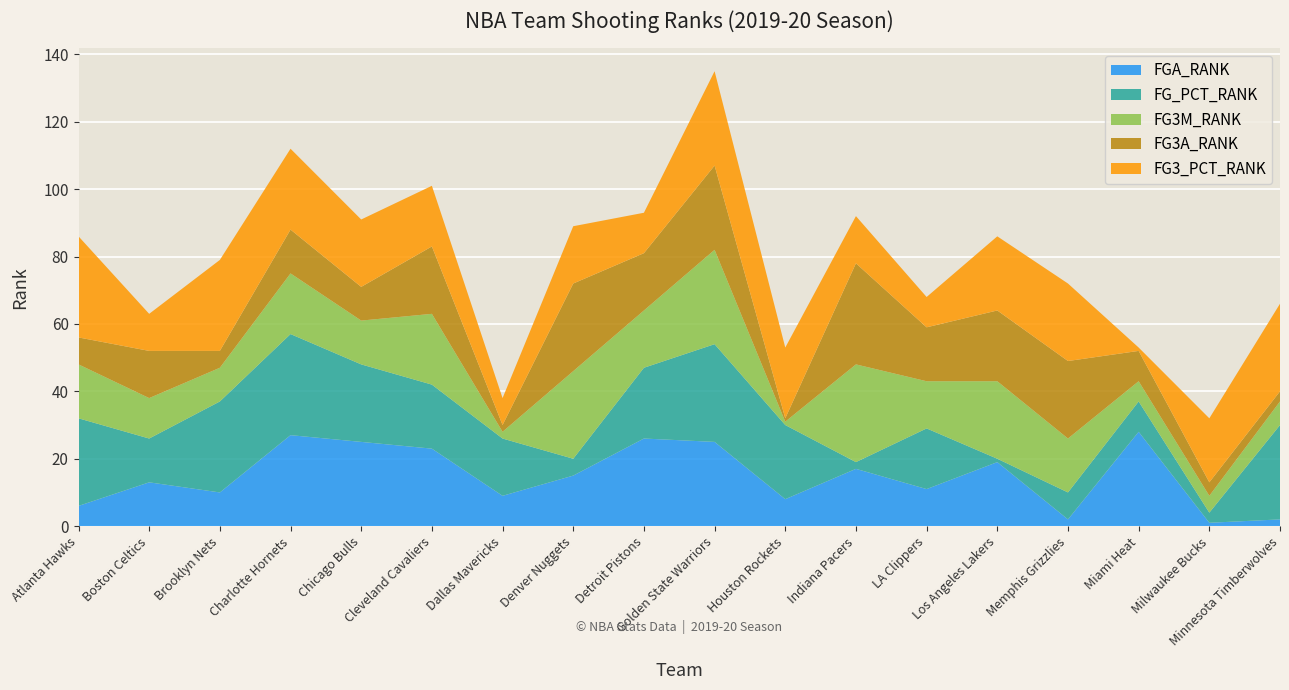

Reading left to right, list all the values displayed in this chart.

FGA_RANK: 6	13	10	27	25	23	9	15	26	25	8	17	11	19	2	28	1	2
FG_PCT_RANK: 26	13	27	30	23	19	17	5	21	29	22	2	18	1	8	9	3	28
FG3M_RANK: 16	12	10	18	13	21	2	26	17	28	1	29	14	23	16	6	5	7
FG3A_RANK: 8	14	5	13	10	20	2	26	17	25	1	30	16	21	23	9	4	3
FG3_PCT_RANK: 30	11	27	24	20	18	8	17	12	28	21	14	9	22	23	1	19	26